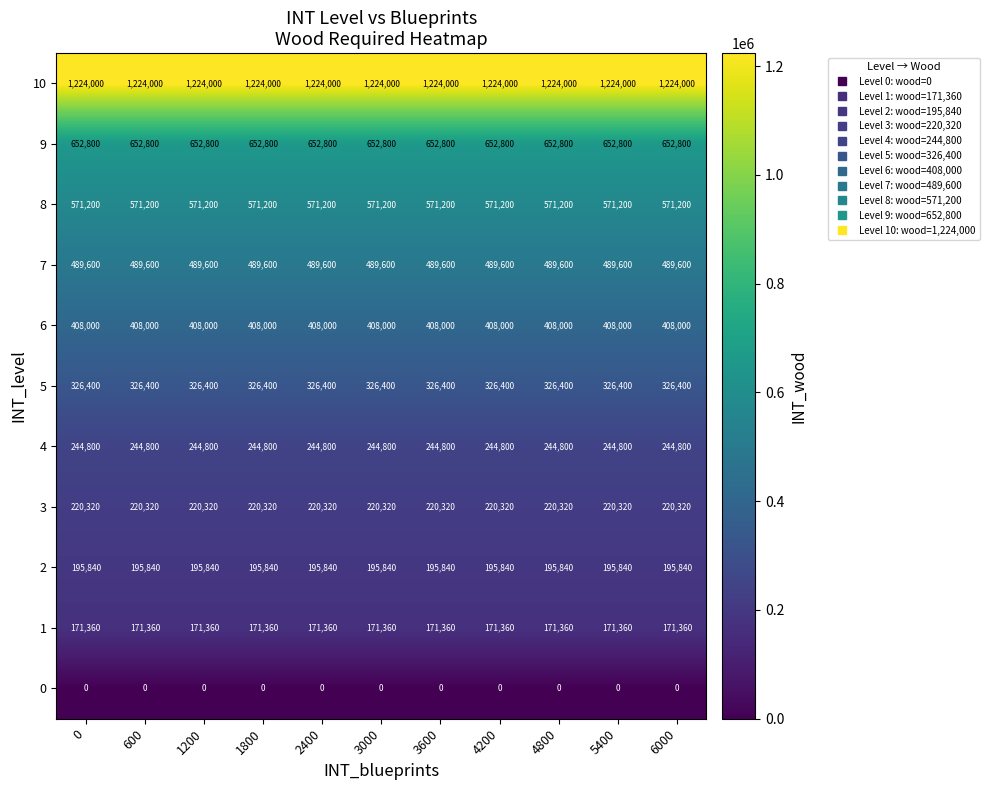

What is the approximate value of 6 at 1800?

408000